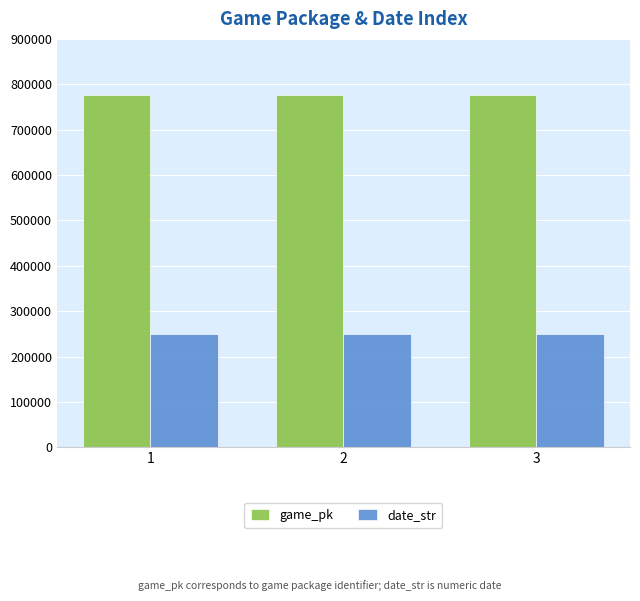

How many bars are there in total?

6